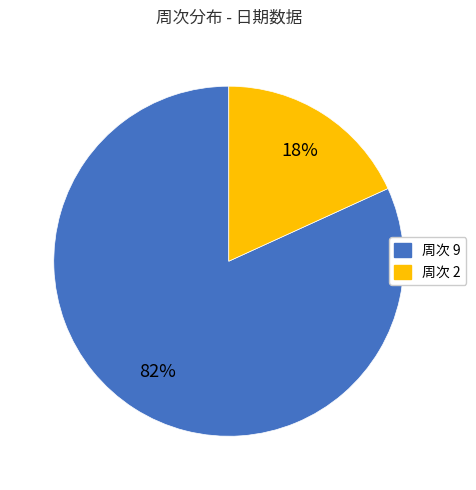

To the nearest percent, what is the average slice percentage?

50%